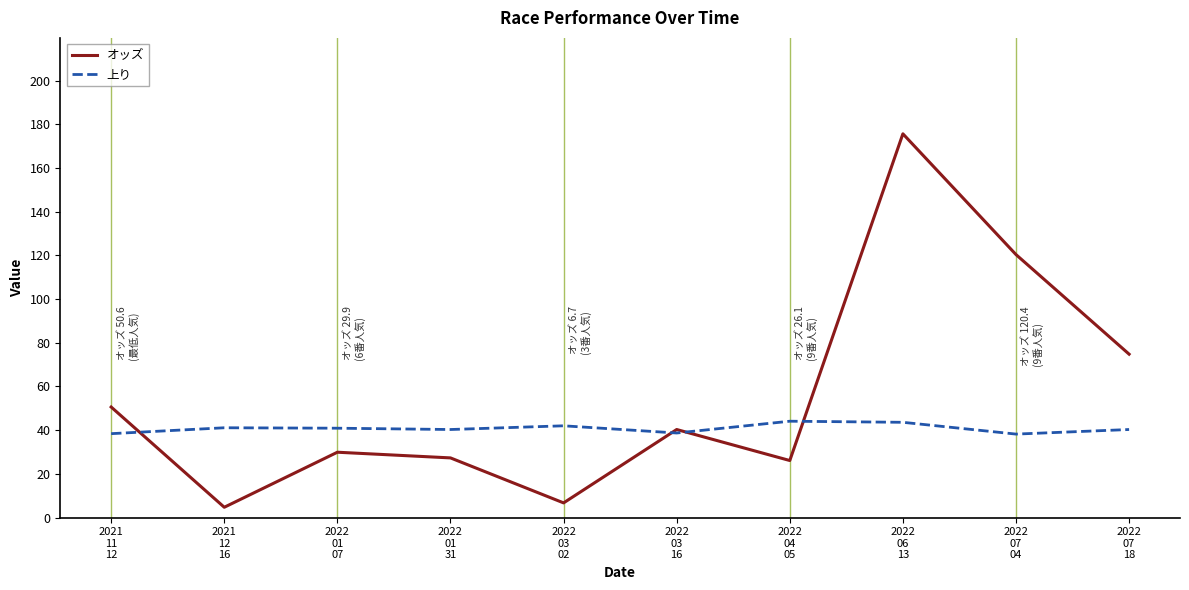

What is the difference between the maximum and second lowest values in the 上り series?

5.7